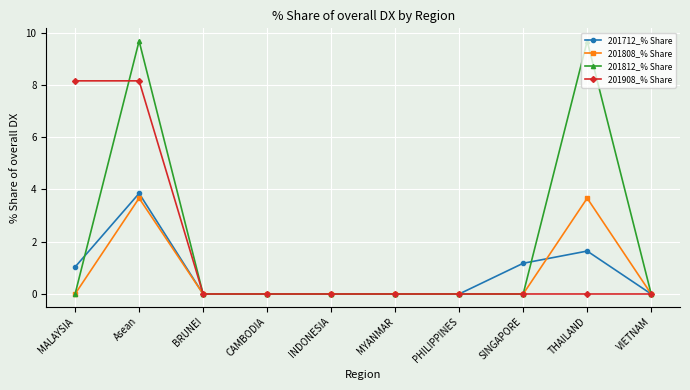

What is the highest value of the 201808_% Share series?

3.7